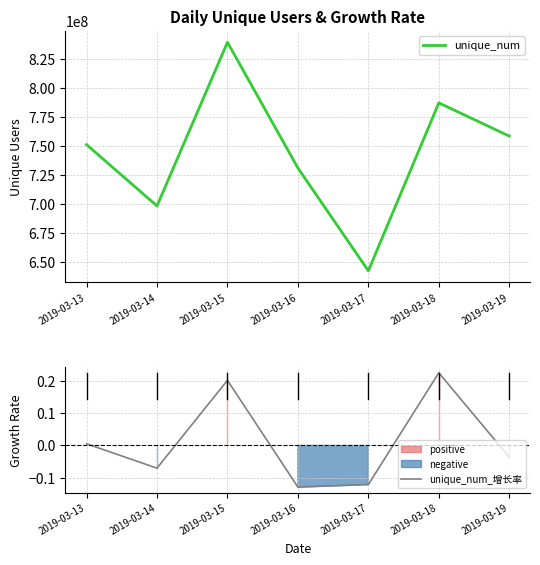

True or false: unique_num_增长率 and unique_num intersect in this chart.

False